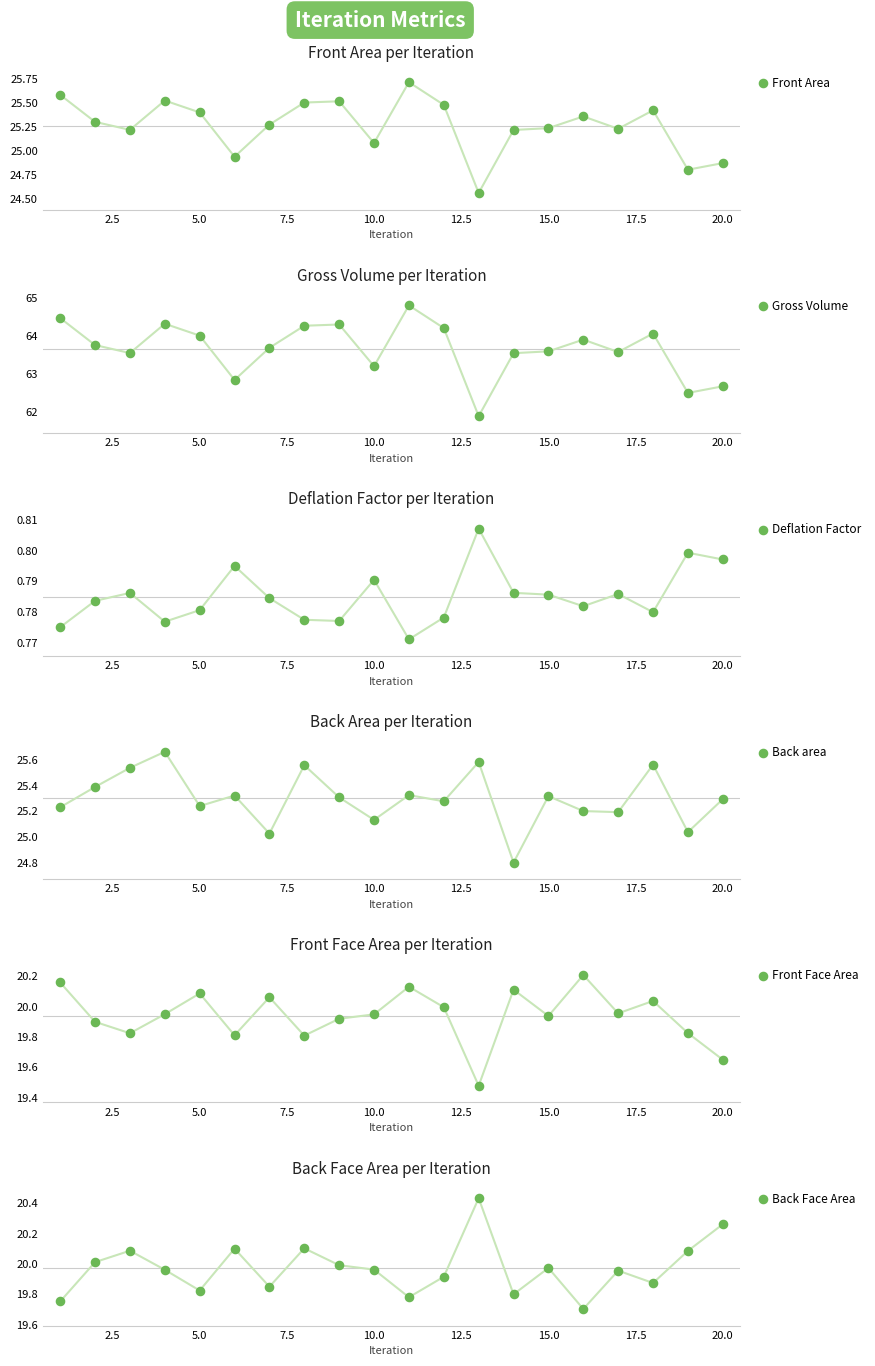

What are all the series names shown in the legend?

Front Area, Gross Volume, Deflation Factor, Back area, Front Face Area, Back Face Area